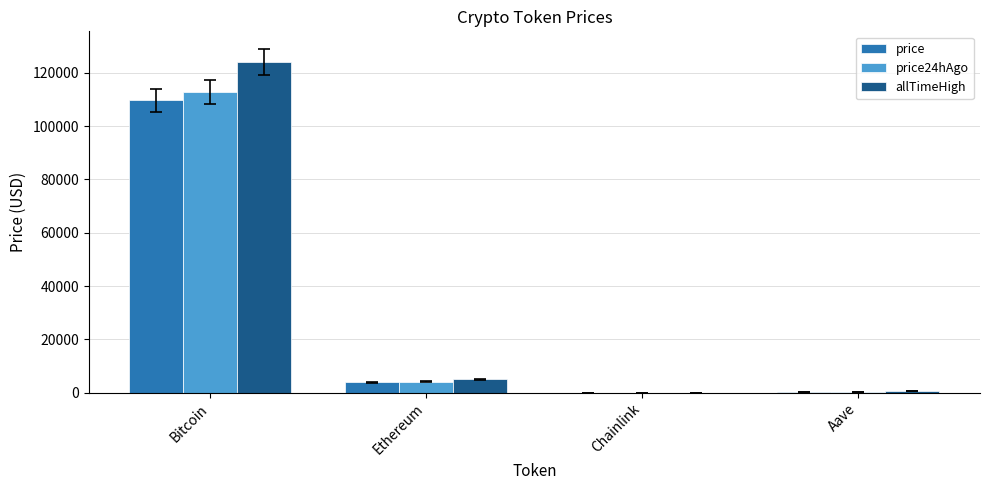

Between Bitcoin and Chainlink, which series saw the biggest shift?

allTimeHigh